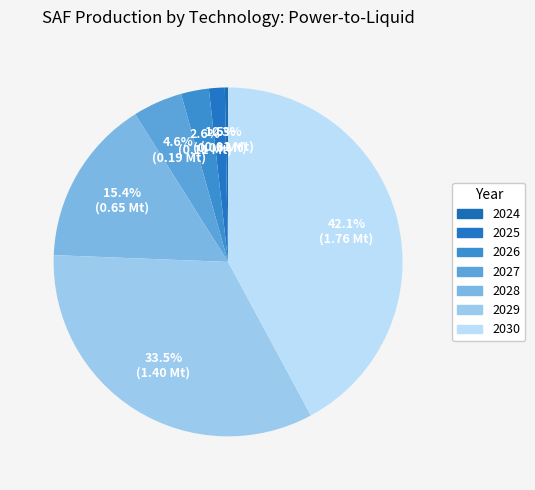

Does any single category account for the majority?

No